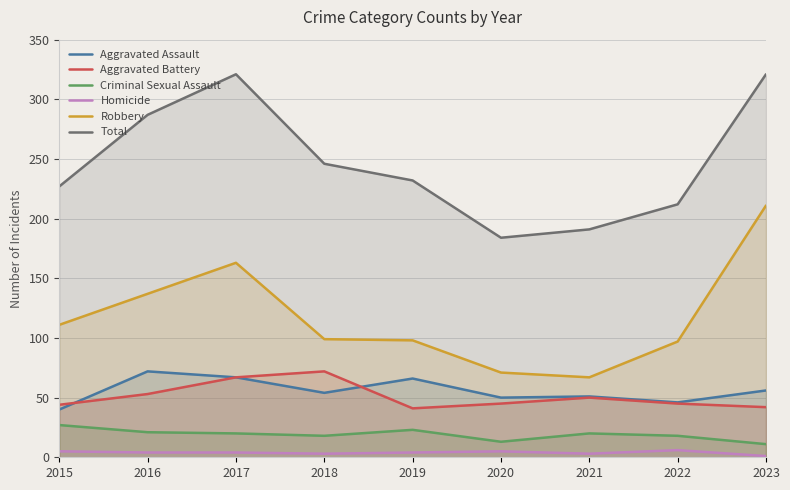

What are all the series names shown in the legend?

Aggravated Assault, Aggravated Battery, Criminal Sexual Assault, Homicide, Robbery, Total